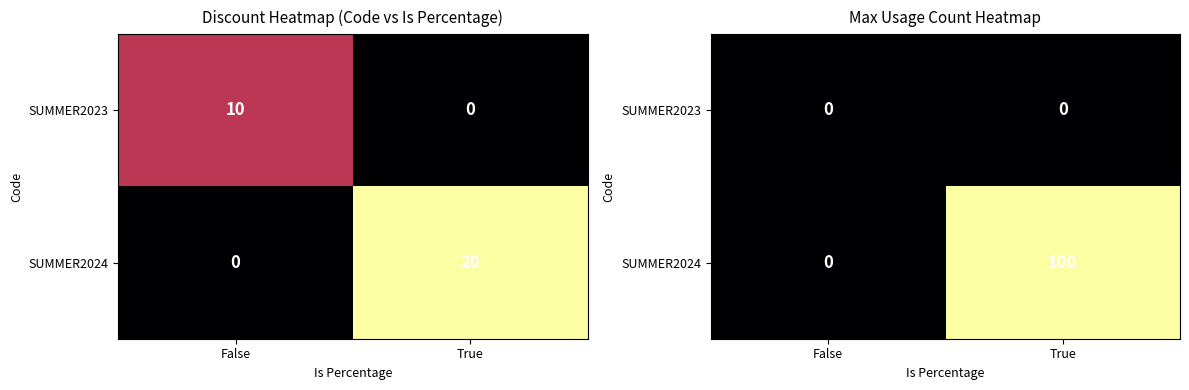

At which category does the chart reach its minimum across all series?

False